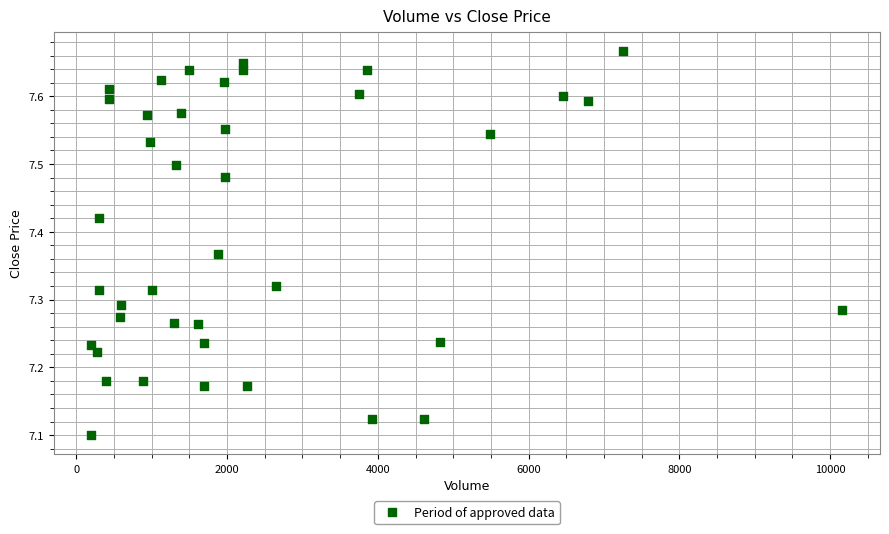

What is the range of Y values (max minus min)?

0.6